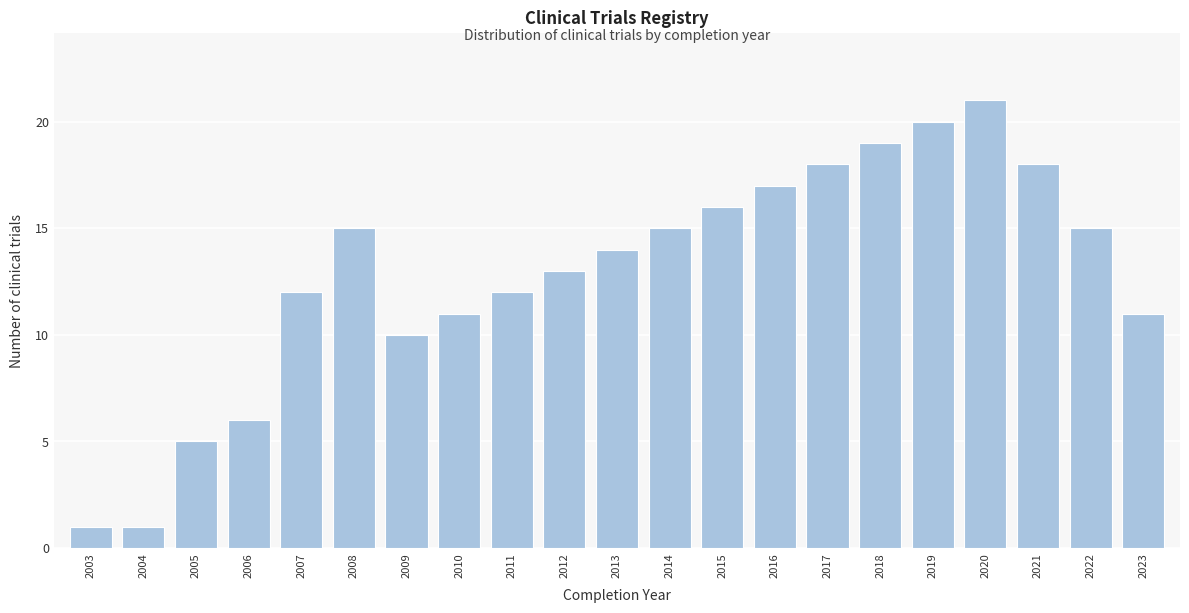

Reading left to right, list all the values displayed in this chart.

1	1	5	6	12	15	10	11	12	13	14	15	16	17	18	19	20	21	18	15	11